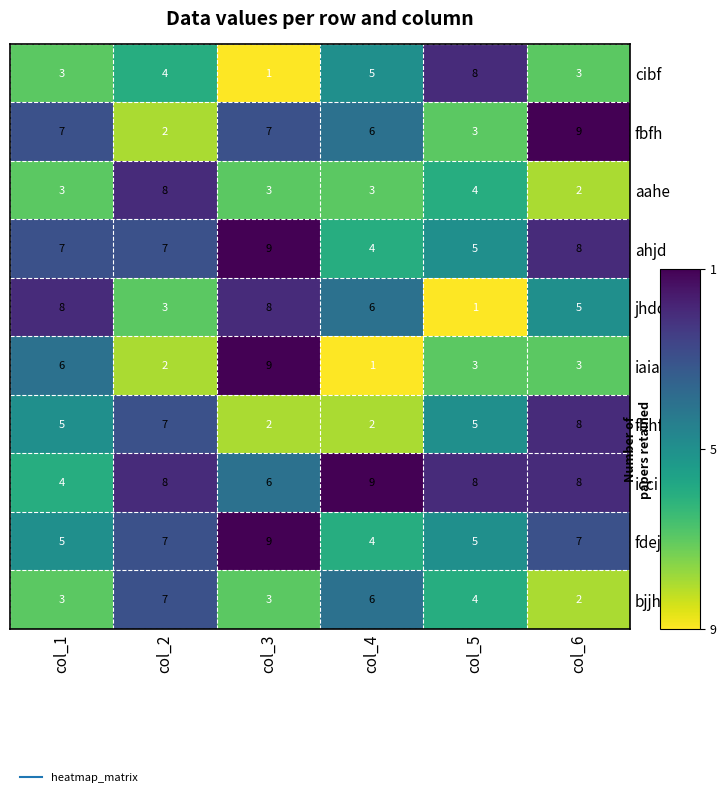

Which category has the highest value in the icci series?

col_4